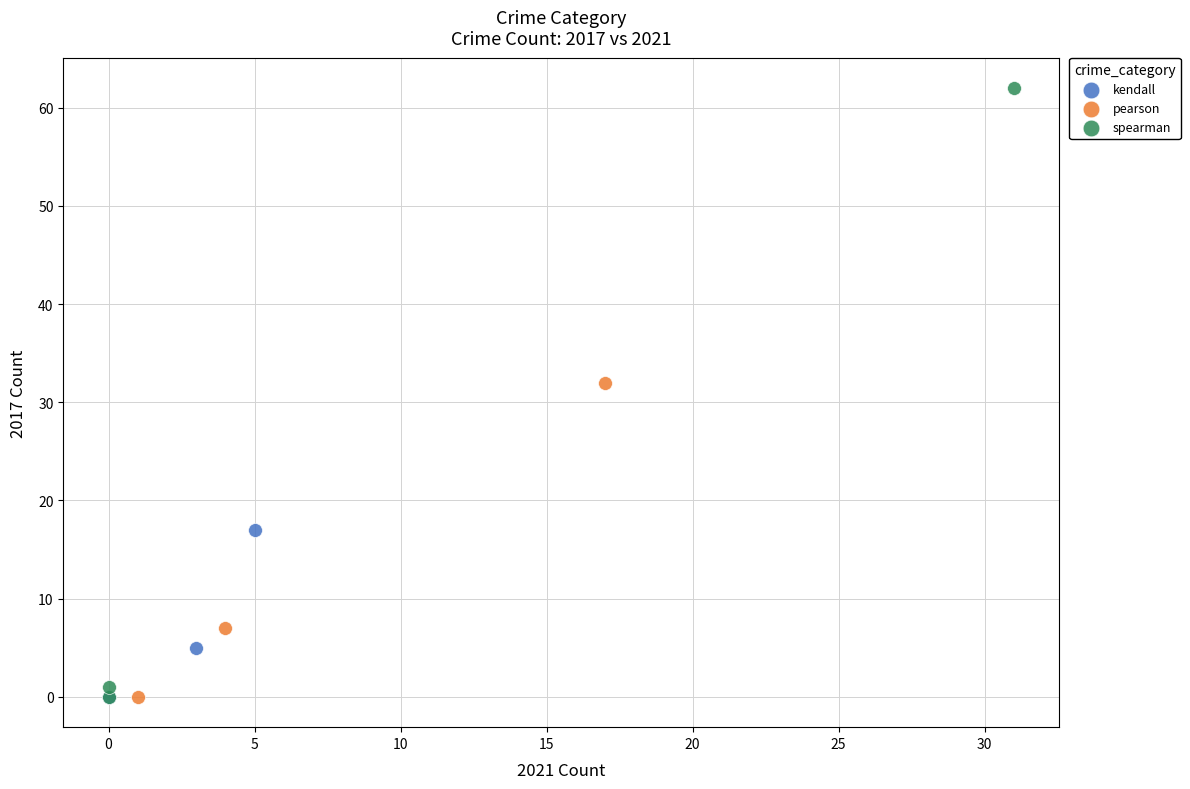

Which series has the widest spread of Y values?

spearman